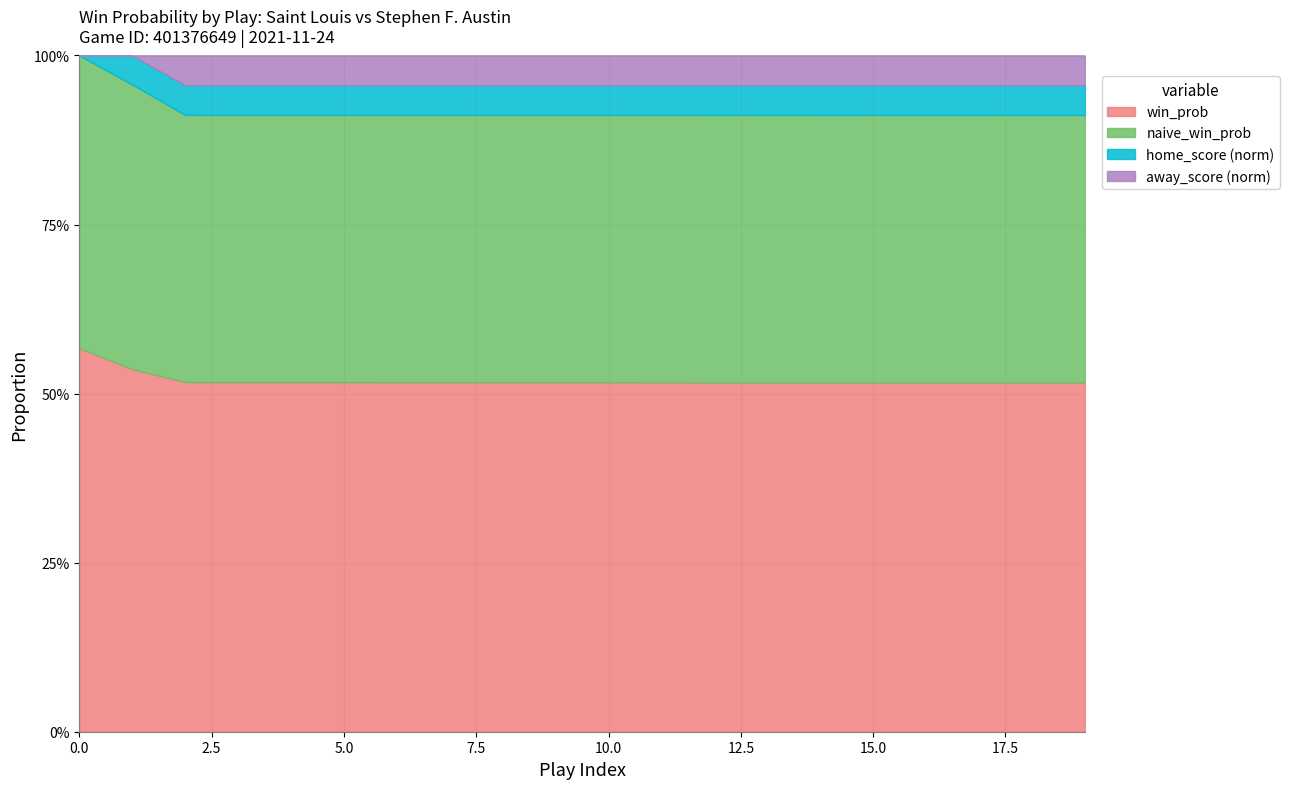

Between 4 and 8, which series saw the biggest shift?

win_prob